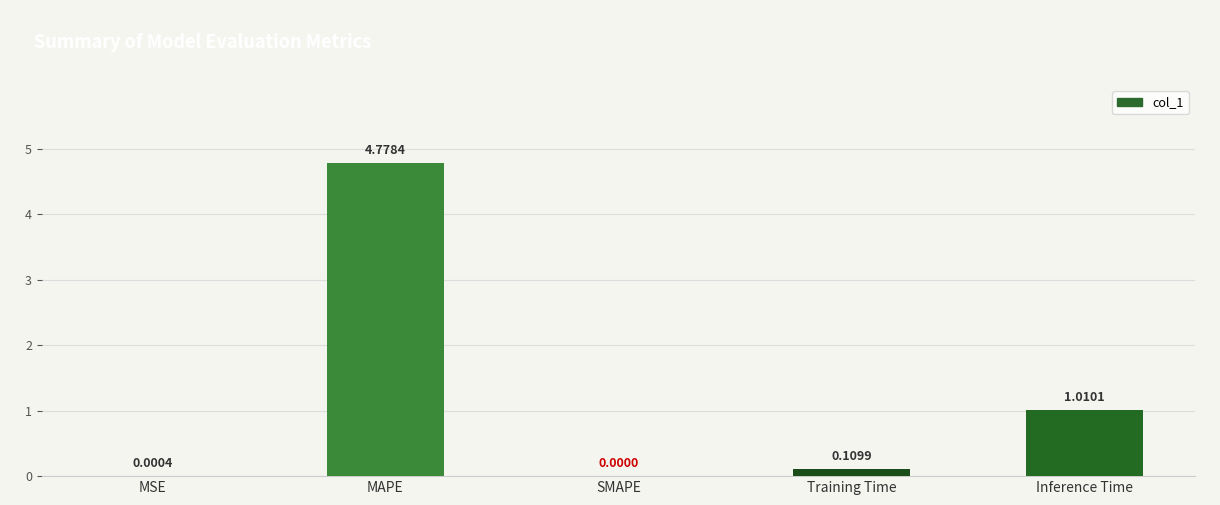

What is the sum of all values?

5.9